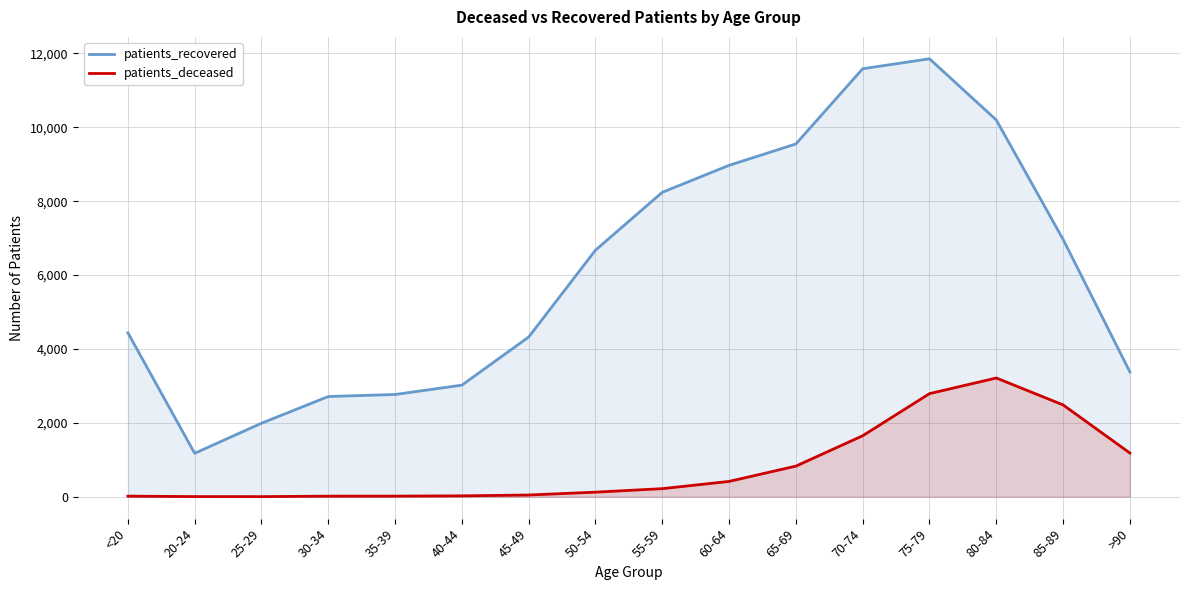

Which category has the highest value across all series?

75-79